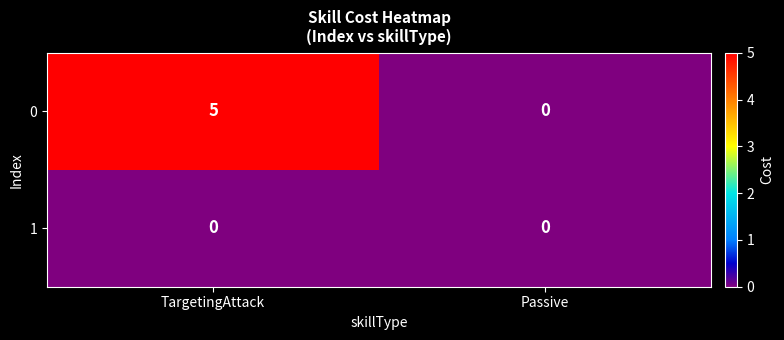

What is the difference between the highest and lowest values at TargetingAttack?

5